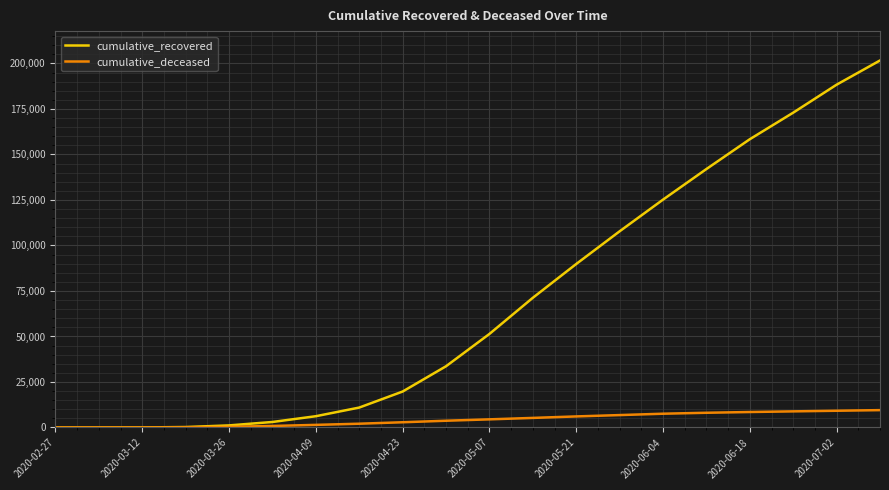

Which series has the largest range (max minus min)?

cumulative_recovered